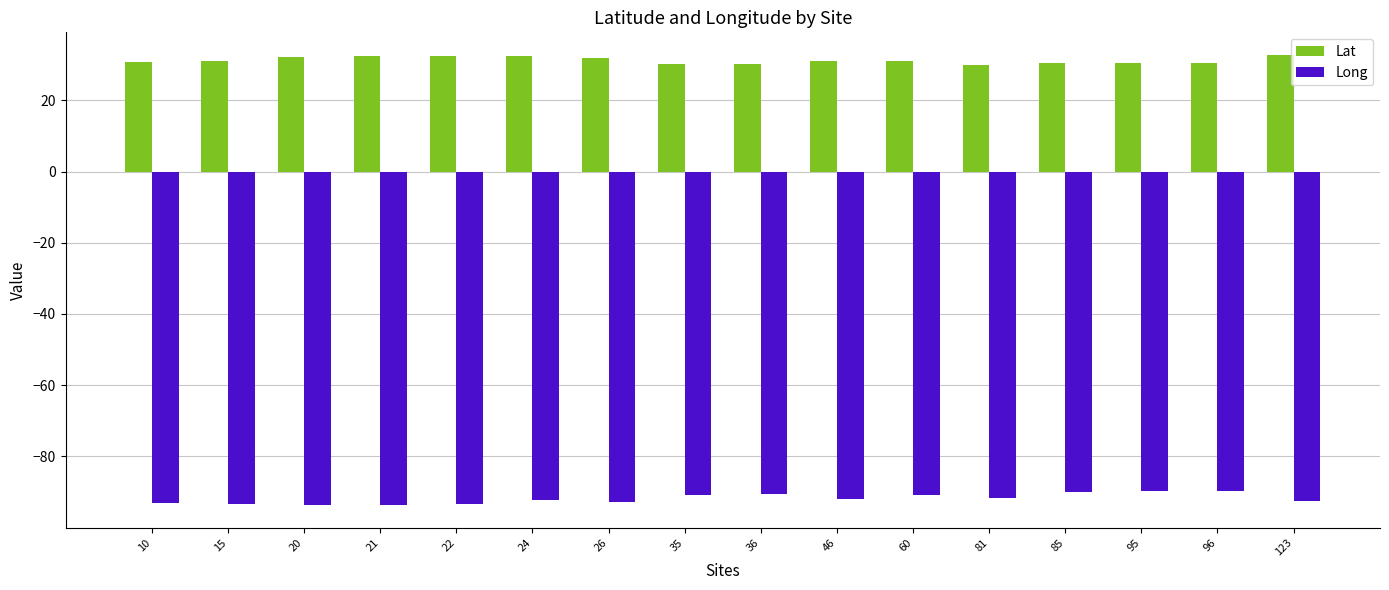

What is the smallest value displayed?

-93.7